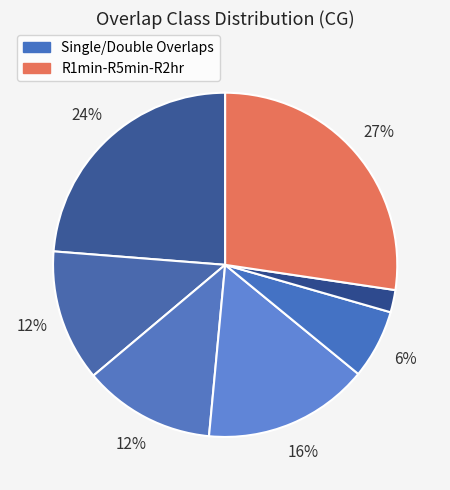

Count the number of slices in the pie.

7